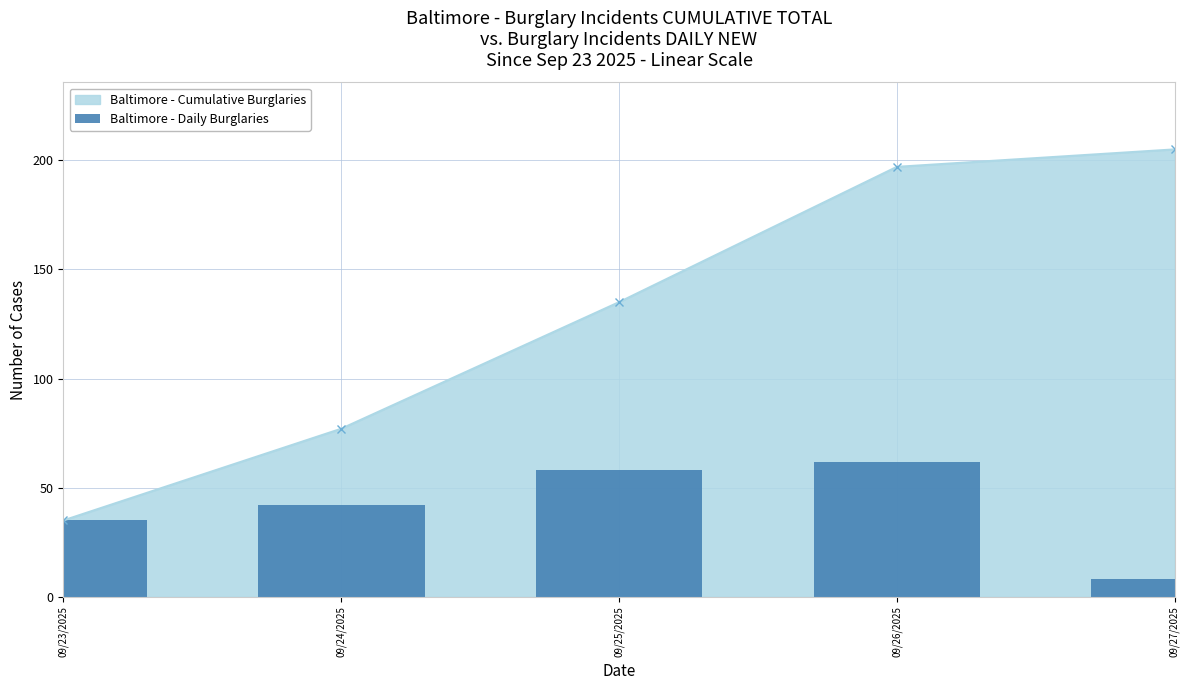

What is the sum of all values?

205